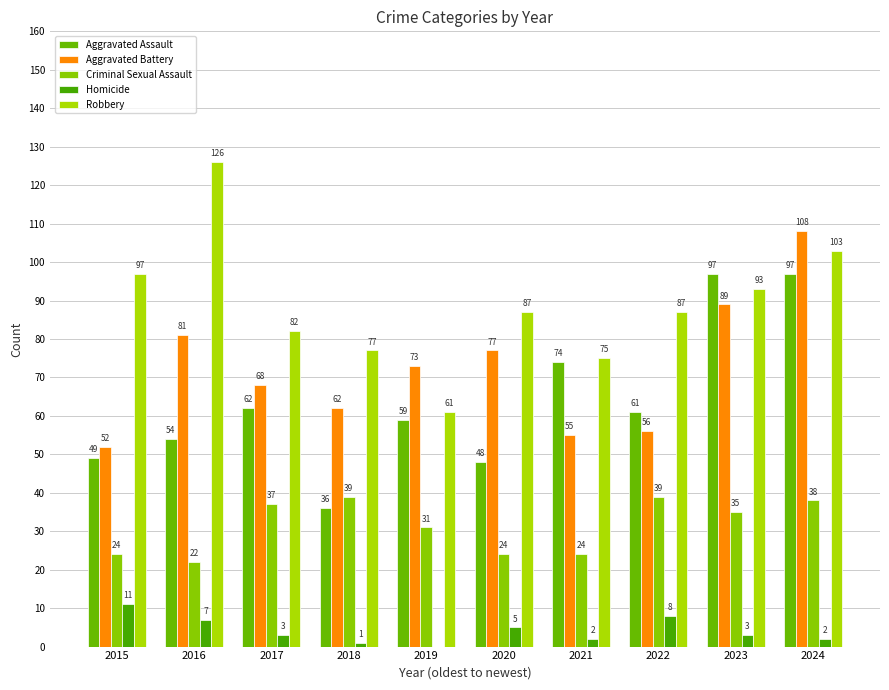

The value of Homicide at 2022 is 8. True or false?

True